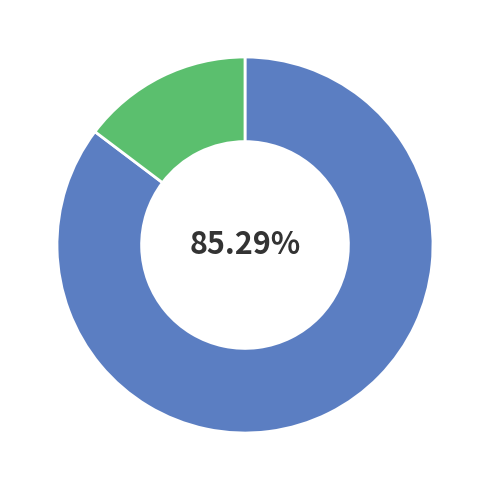

Is there a majority slice in this chart?

Yes